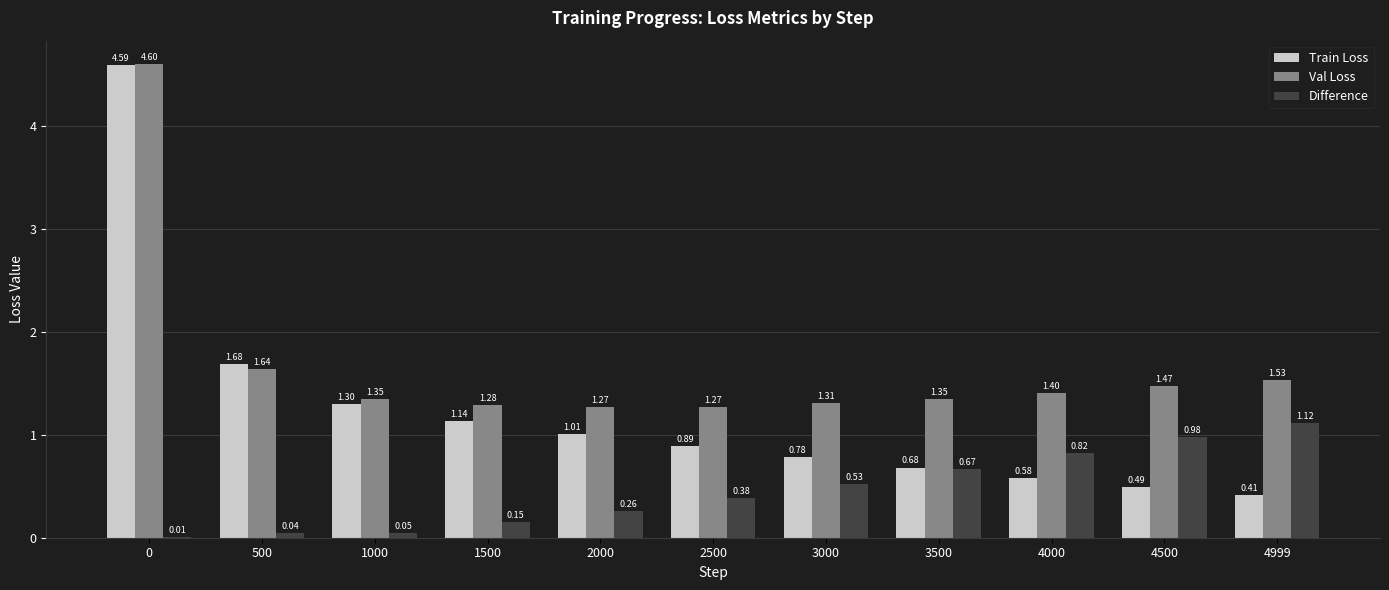

Which series changed the most between 500 and 4999?

Train Loss